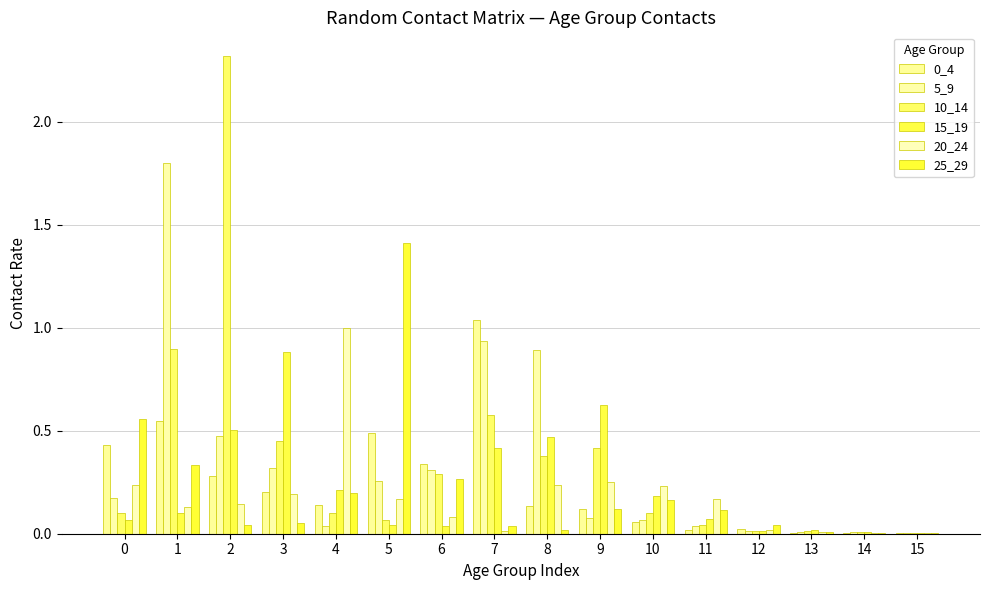

At which category does the chart reach its minimum across all series?

14